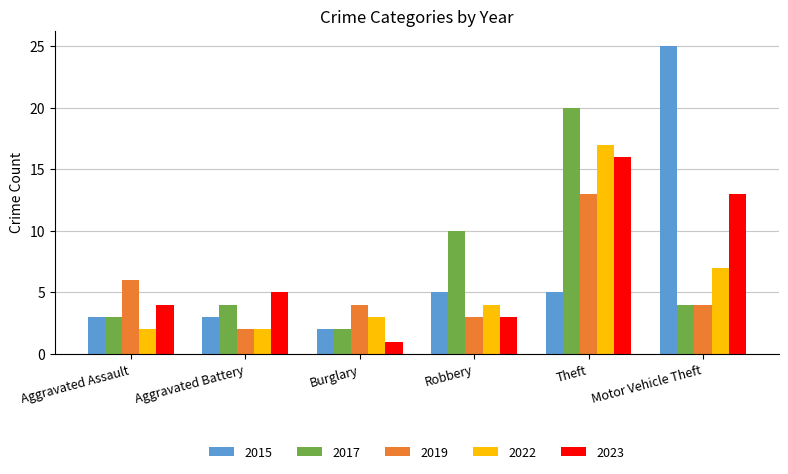

Read the 2017 value at Theft.

20